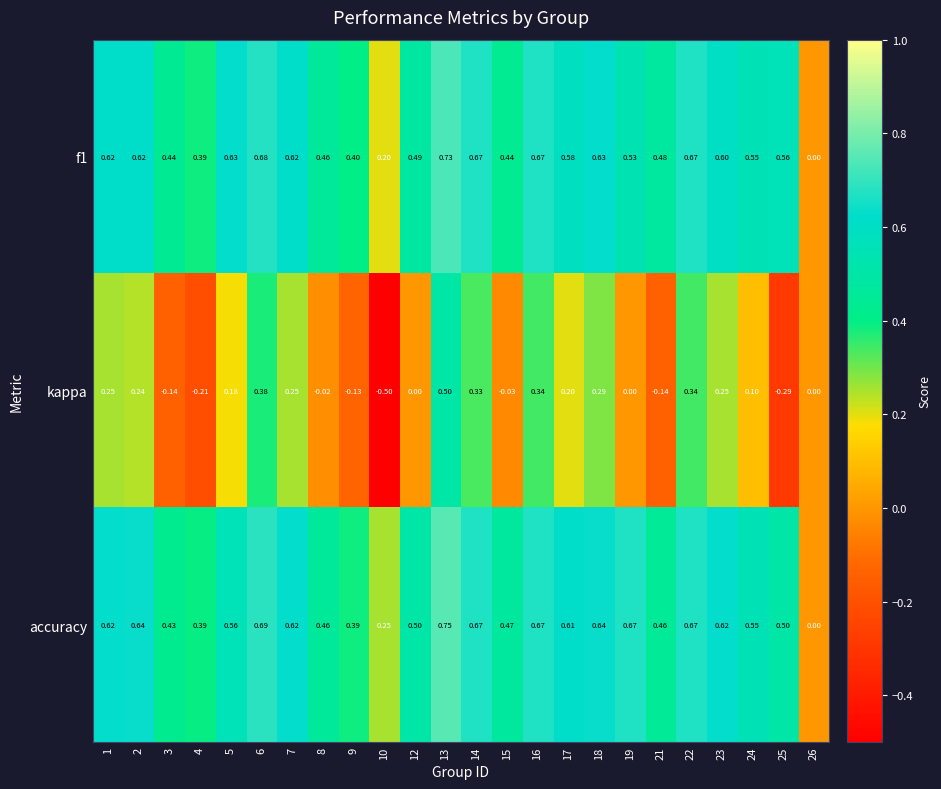

Which series has the largest range (max minus min)?

kappa